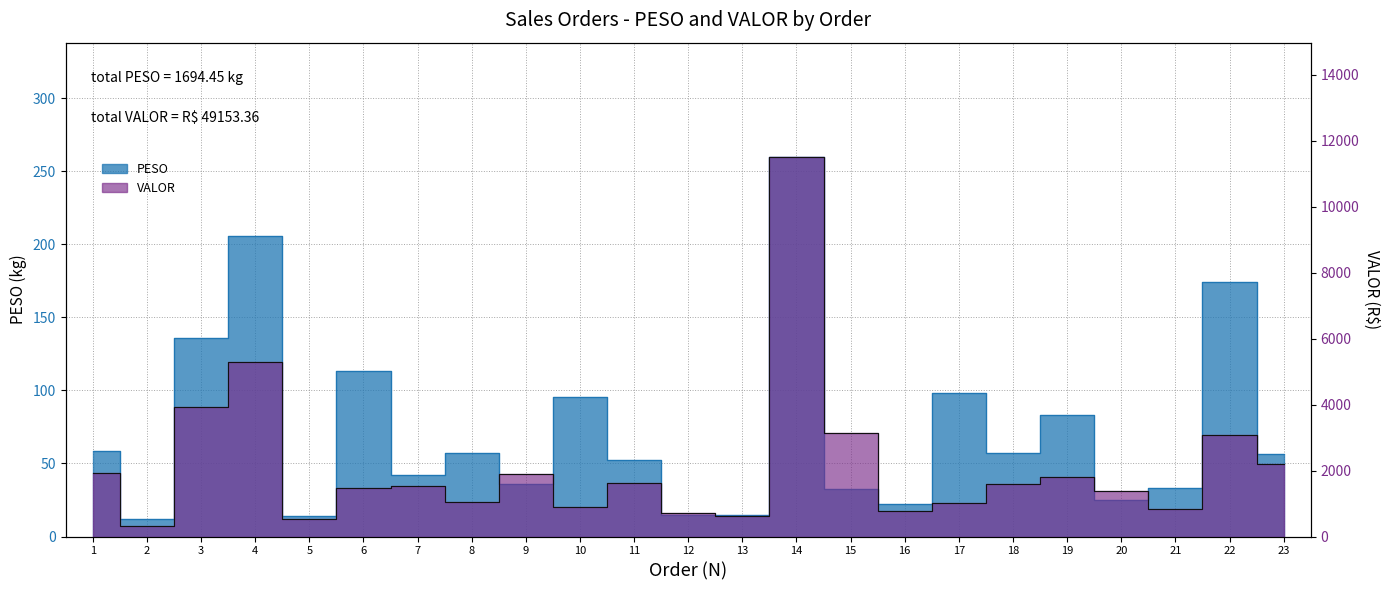

Where does the PESO series first go above 56?

1